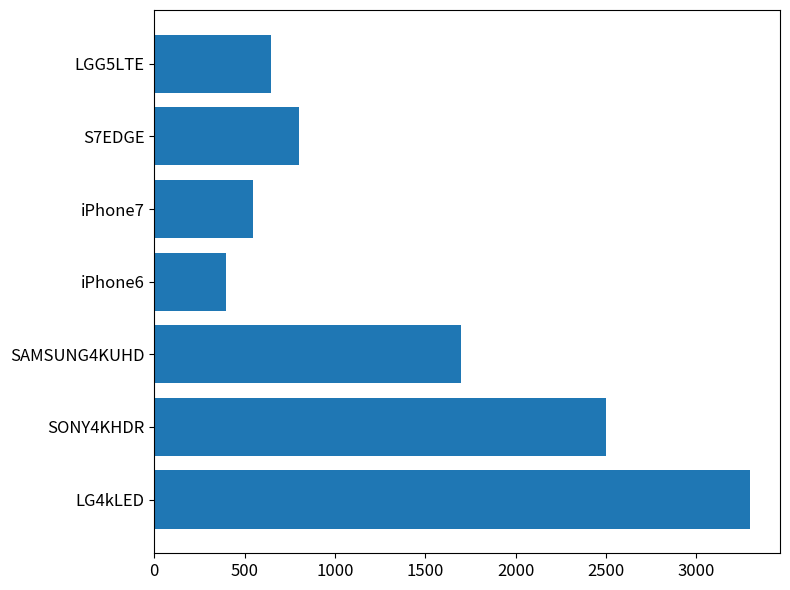

What is the change in value from LG4kLED to LGG5LTE?

-2650